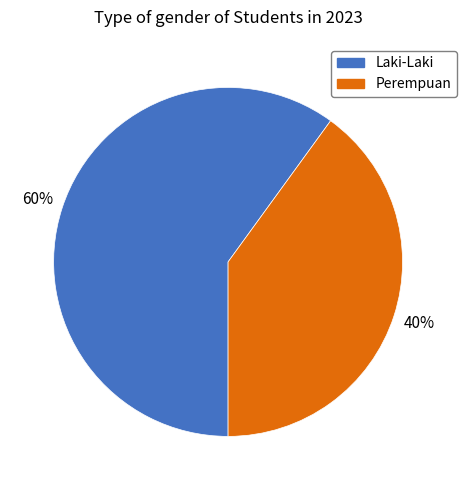

Which category has the smallest portion of the pie?

Perempuan